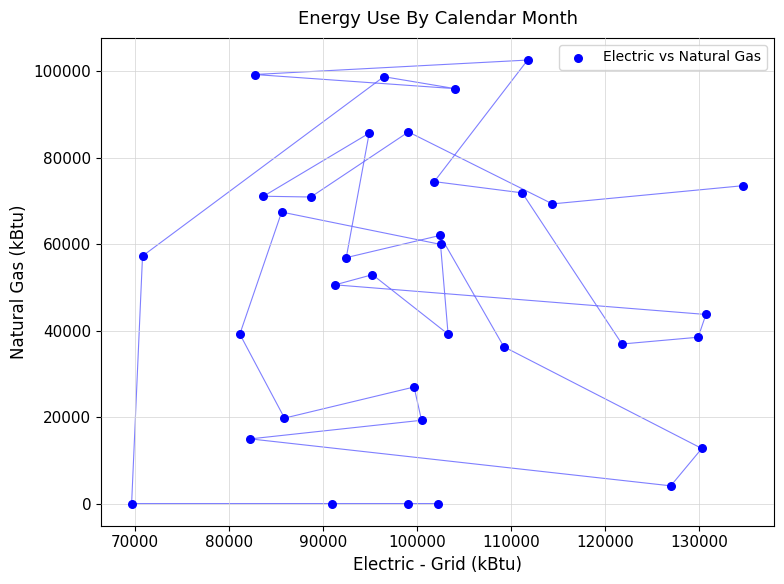

What is the range of X values (max minus min)?

65022.6